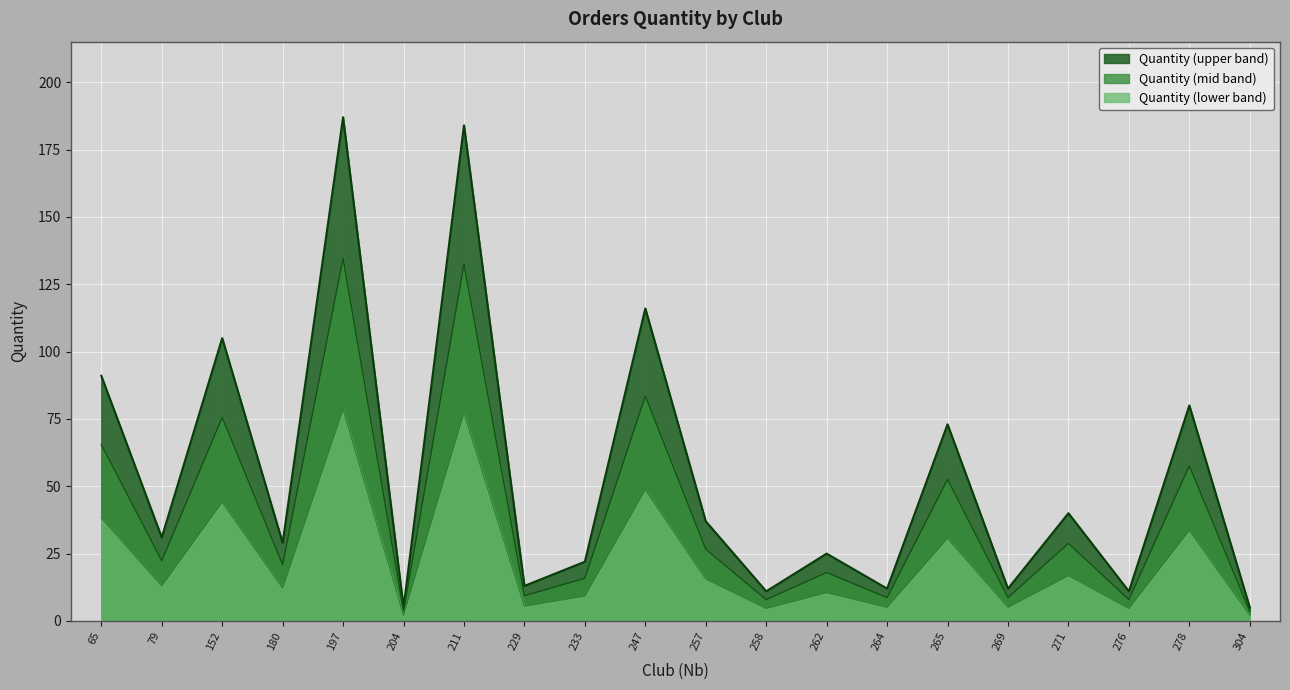

Reading left to right, list all the values displayed in this chart.

38.2	13.0	44.1	12.2	78.5	2.1	77.3	5.5	9.2	48.7	15.5	4.6	10.5	5.0	30.7	5.0	16.8	4.6	33.6	2.1